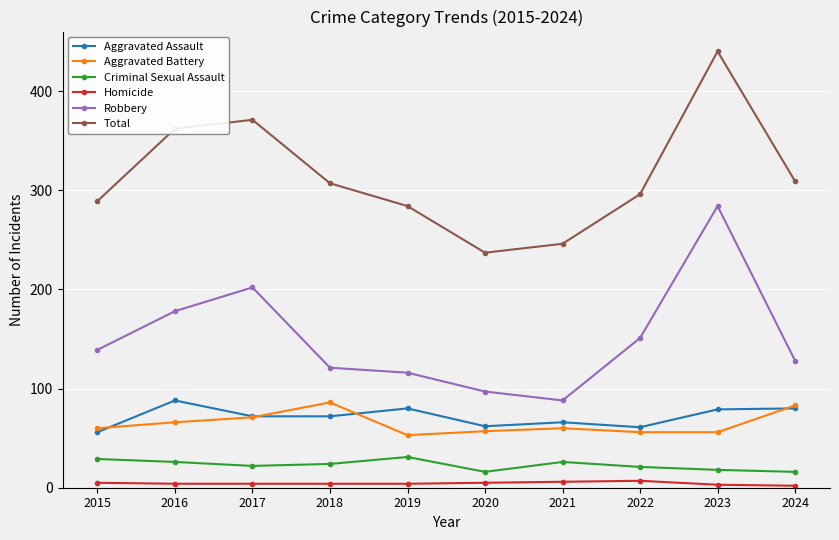

Count the number of categories in the chart.

10